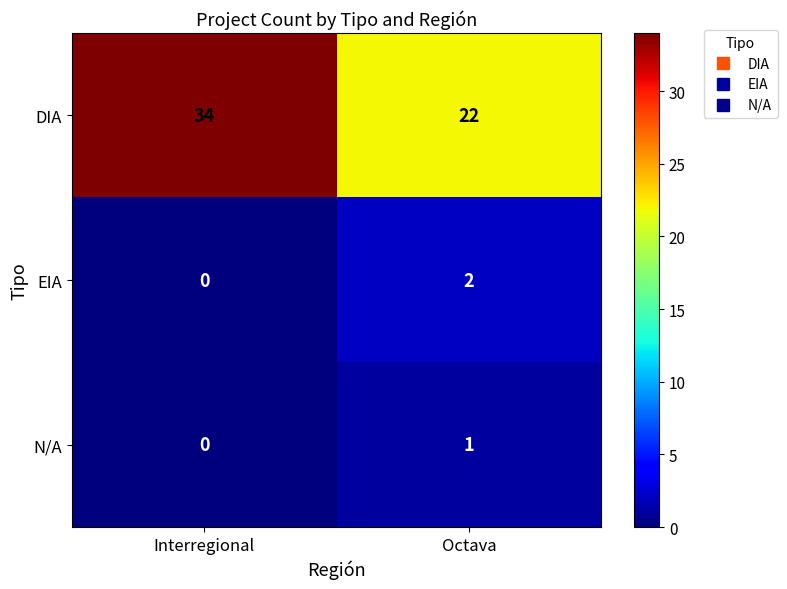

At which category is the sum across all series the highest?

Interregional